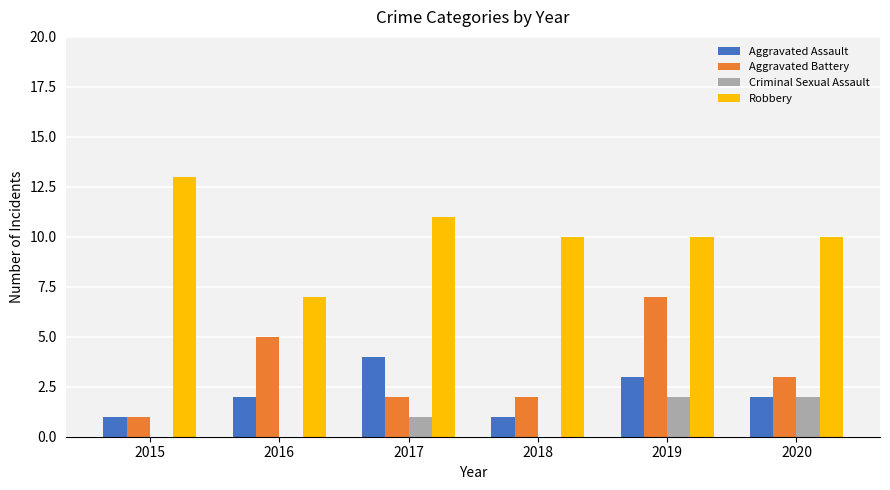

Which series has the largest total across all categories?

Robbery